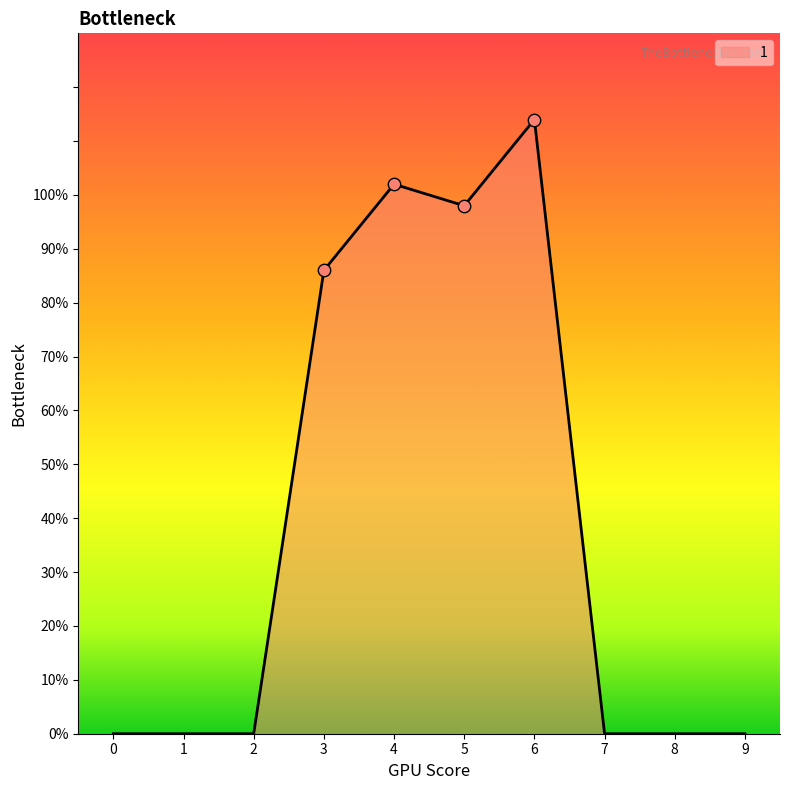

Between 4 and 5, which is larger?

4